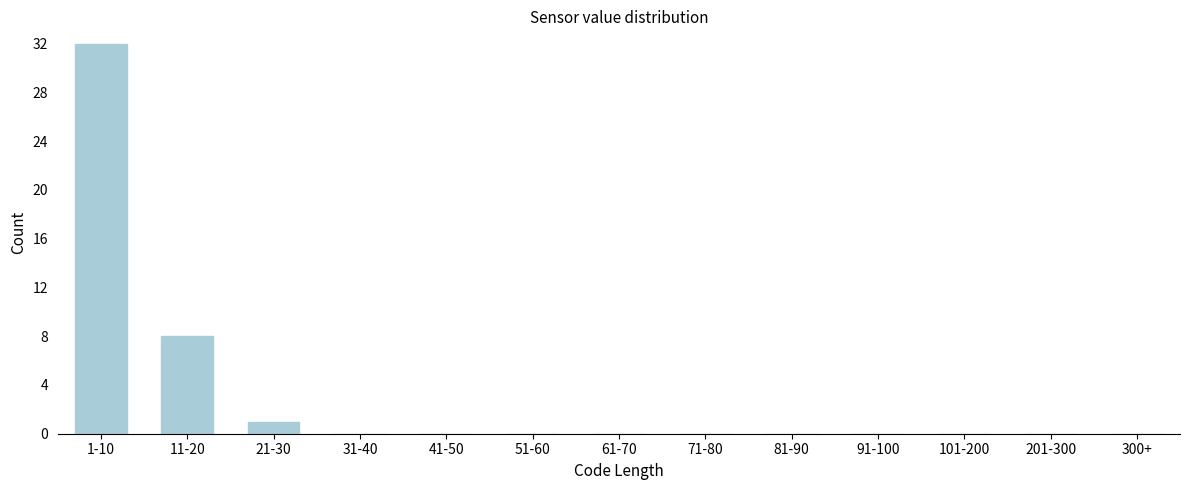

Reading left to right, extract all data points from this chart.

1-10=32	11-20=8	21-30=1	31-40=0	41-50=0	51-60=0	61-70=0	71-80=0	81-90=0	91-100=0	101-200=0	201-300=0	300+=0